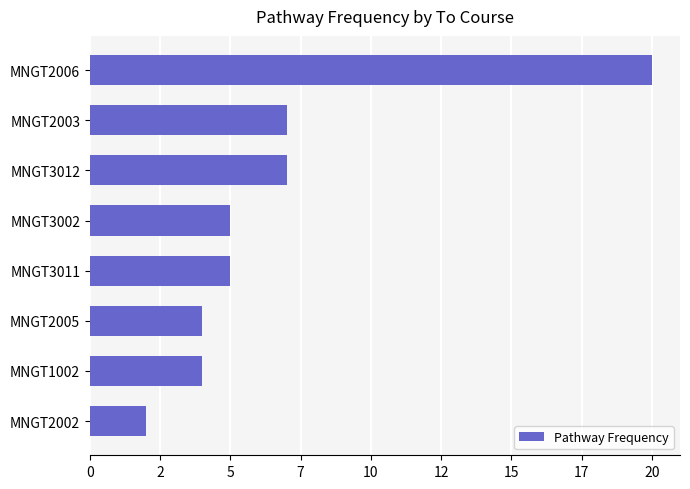

Are the bars horizontal?

Yes